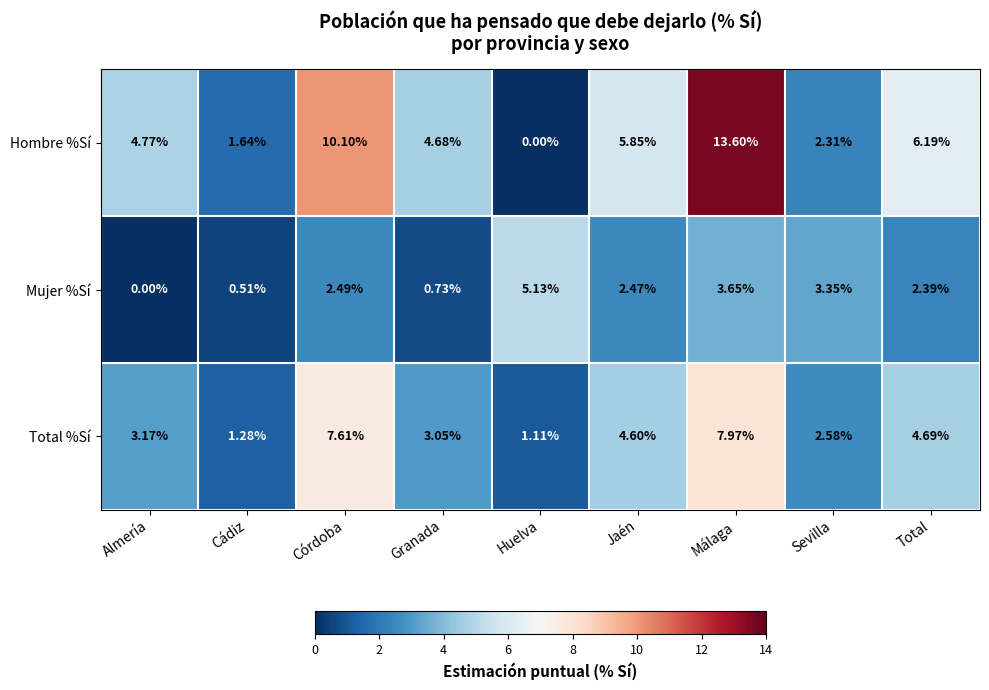

Where does the Hombre %Sí series first go above 4?

Almería